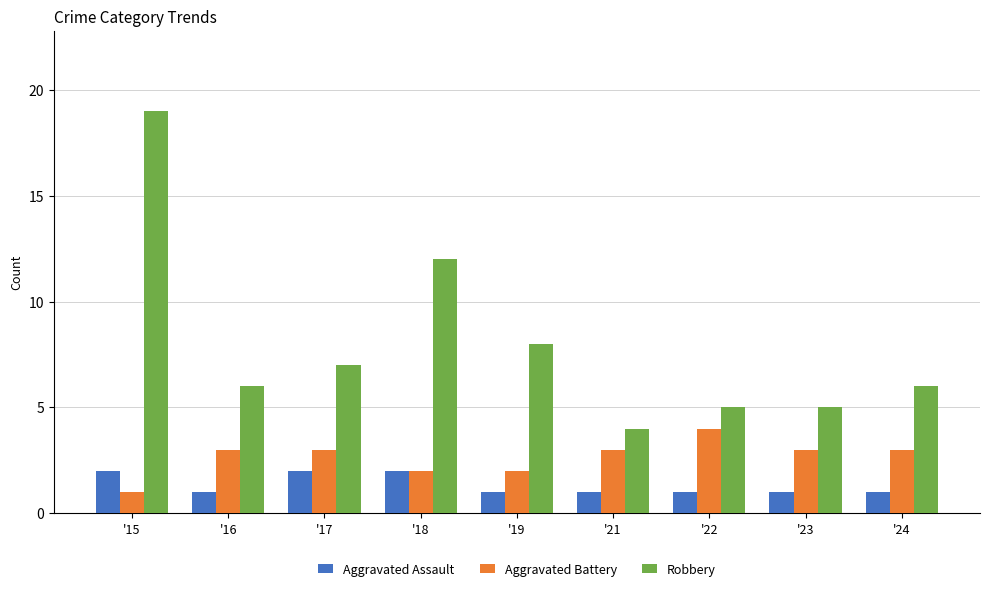

Are the bars horizontal?

No